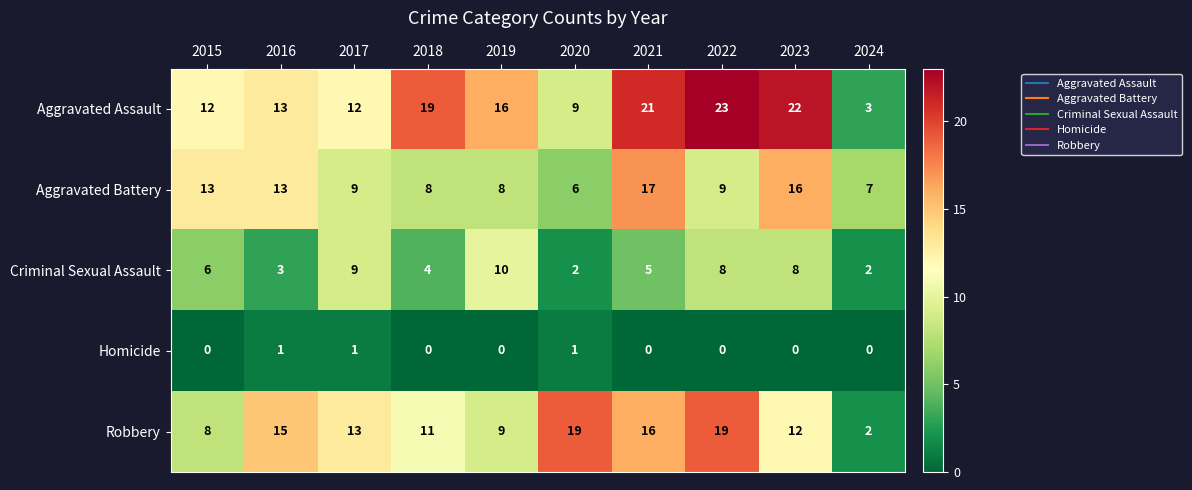

How many distinct data groups are displayed?

5